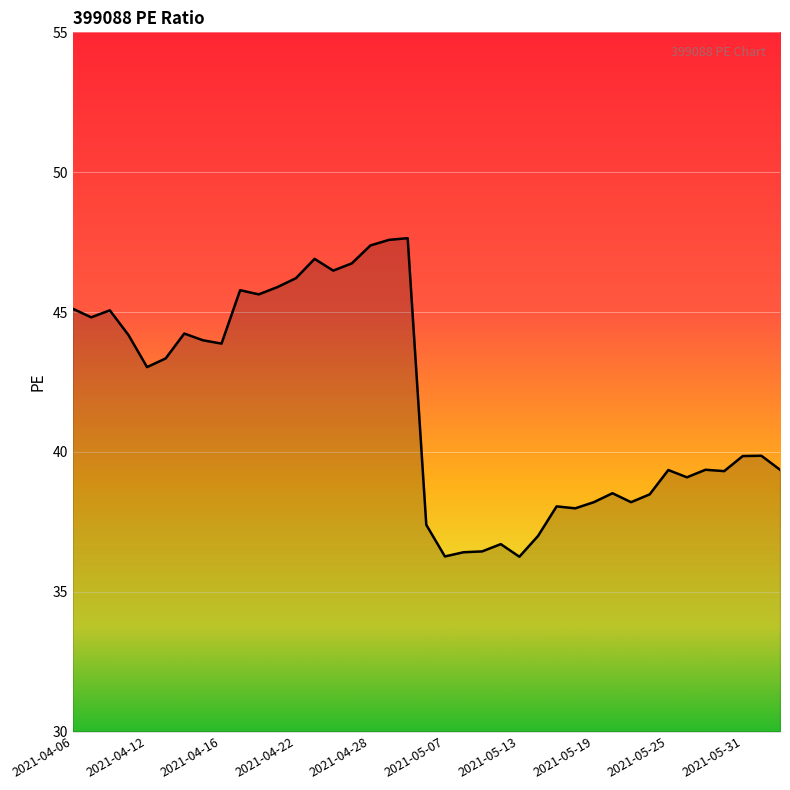

Reading left to right, list all the values displayed in this chart.

45.1	44.8	45.1	44.2	43.0	43.3	44.2	44.0	43.9	45.8	45.6	45.9	46.2	46.9	46.5	46.7	47.4	47.6	47.6	37.4	36.3	36.4	36.4	36.7	36.2	37.0	38.0	38.0	38.2	38.5	38.2	38.5	39.4	39.1	39.4	39.3	39.9	39.9	39.4